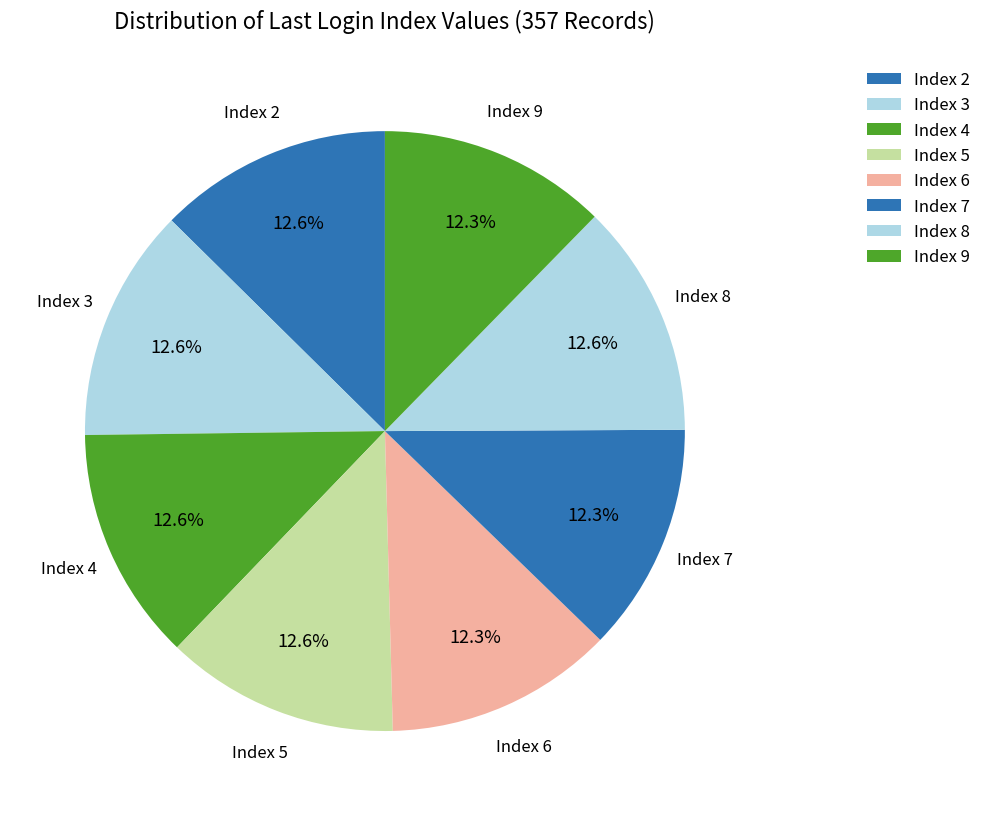

How many segments does this pie chart have?

8